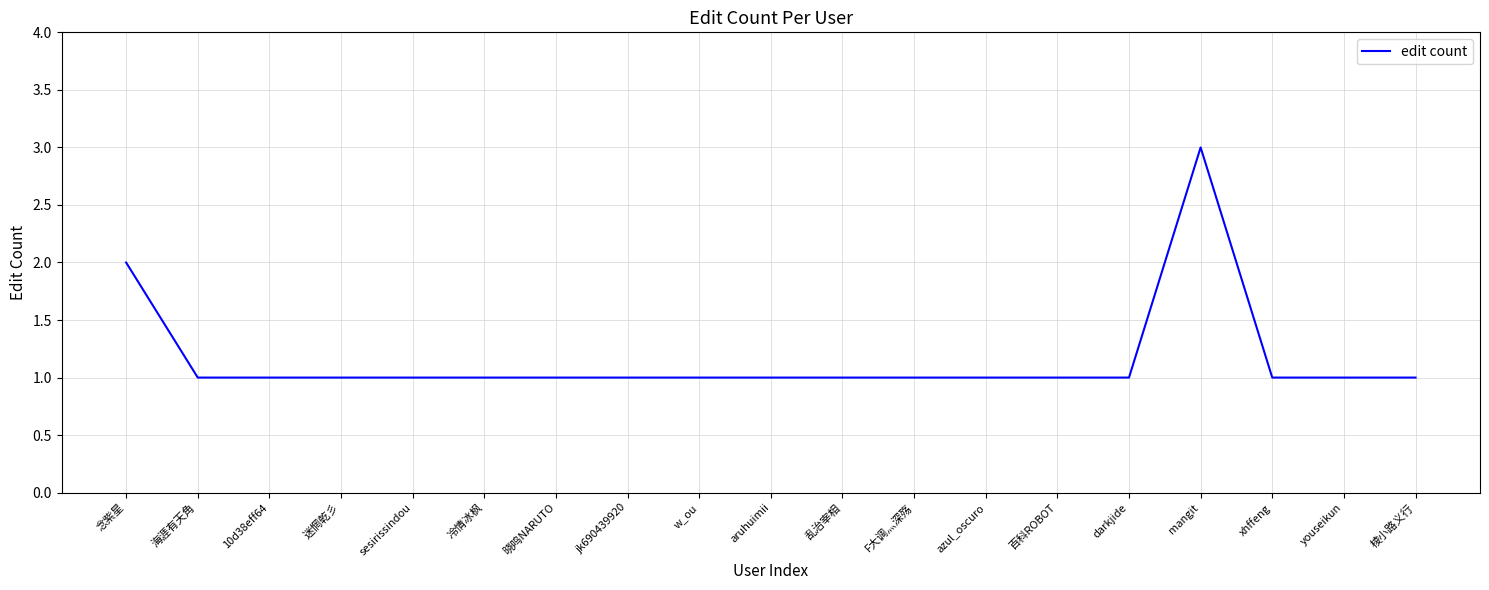

How many lines are shown in the chart?

1